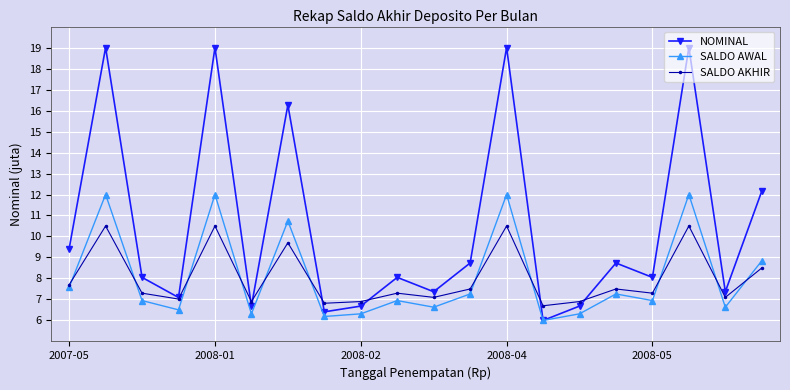

Which series has the widest spread of values?

NOMINAL